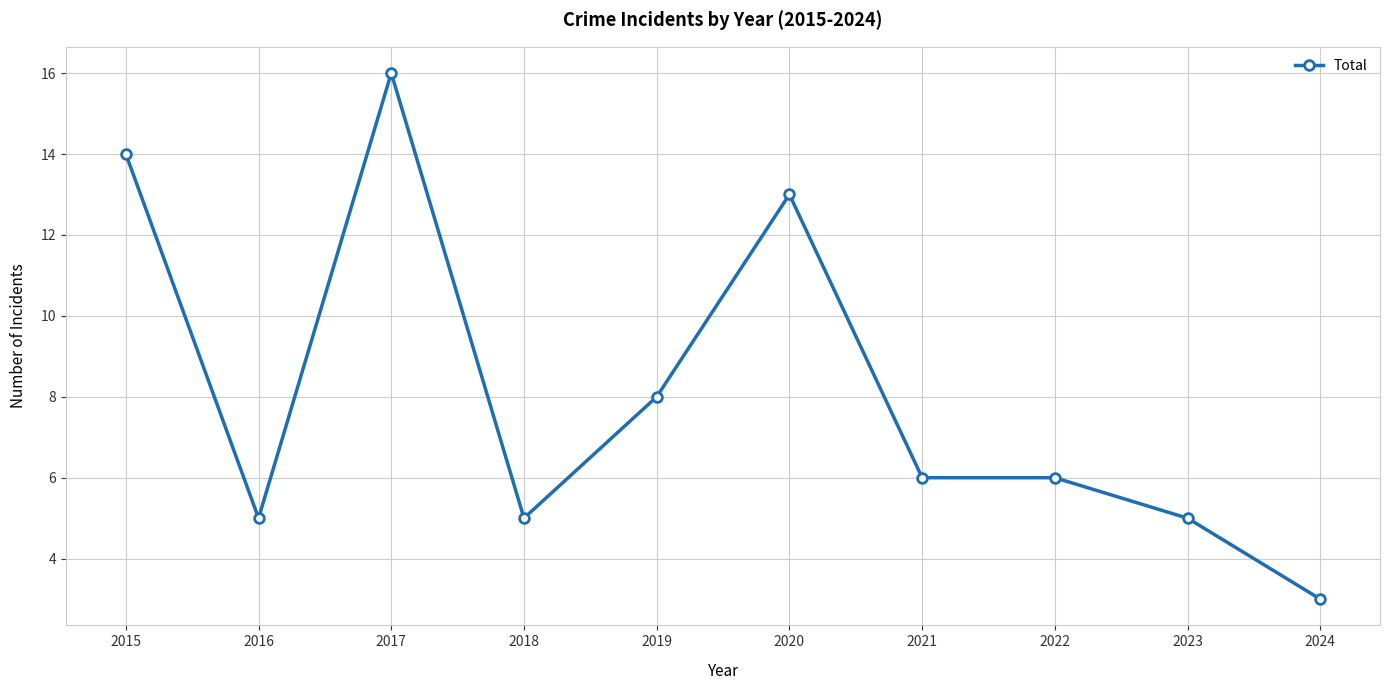

Which has a higher value, 2017 or 2022?

2017